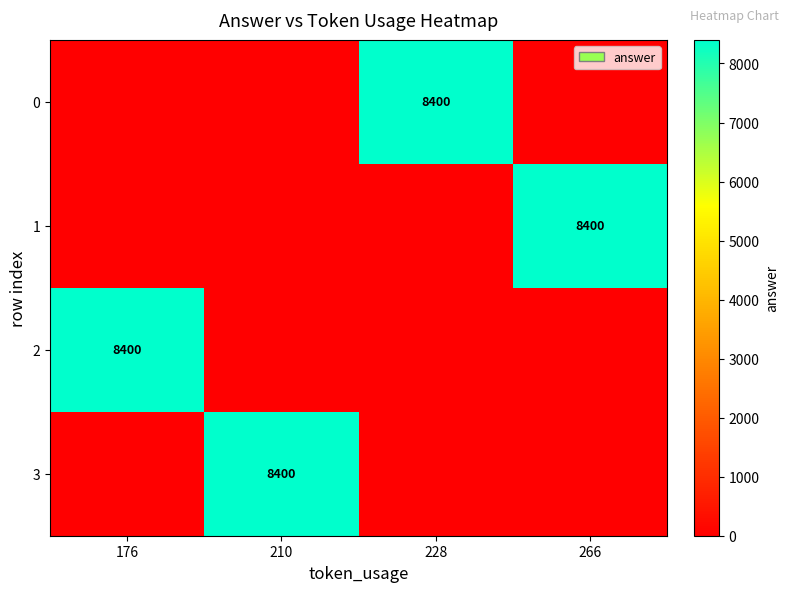

List the labels in order of 1 value, smallest first.

176, 210, 228, 266